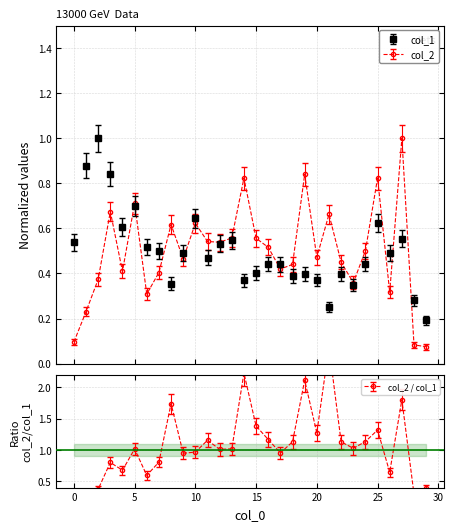

What is the difference between the maximum and minimum values in the col_2 series?

0.9